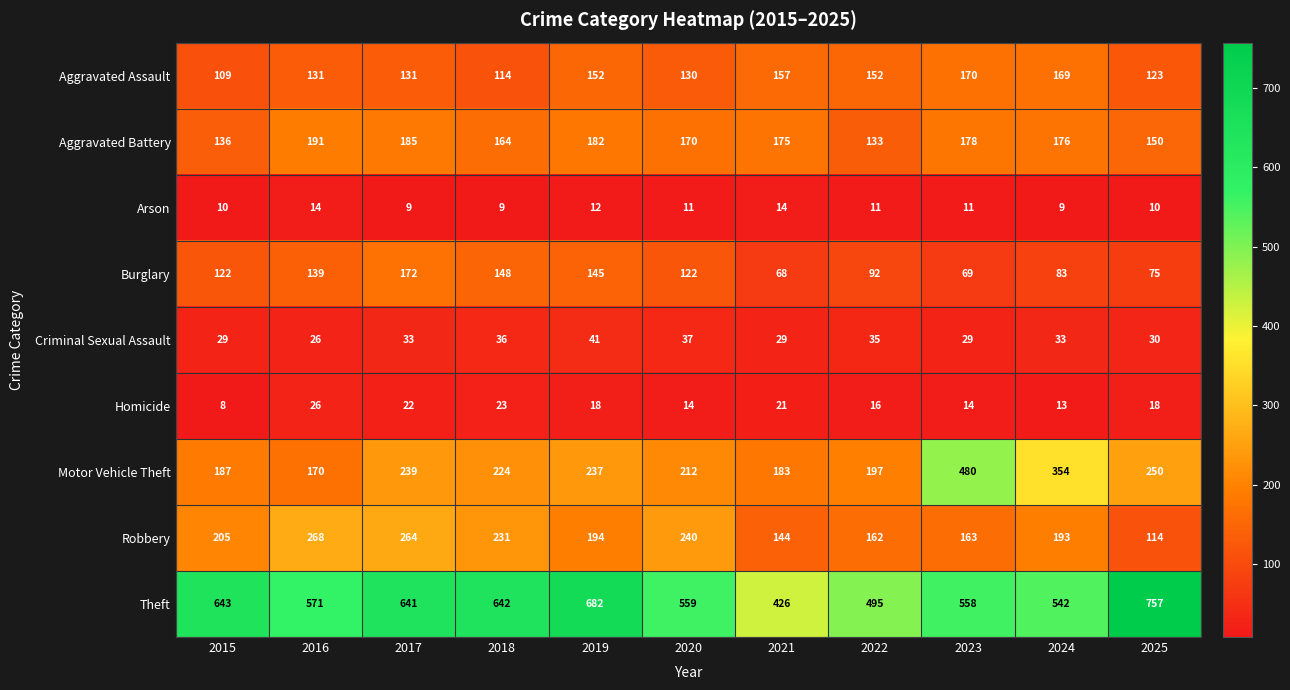

How many data points in Criminal Sexual Assault are less than 33?

5